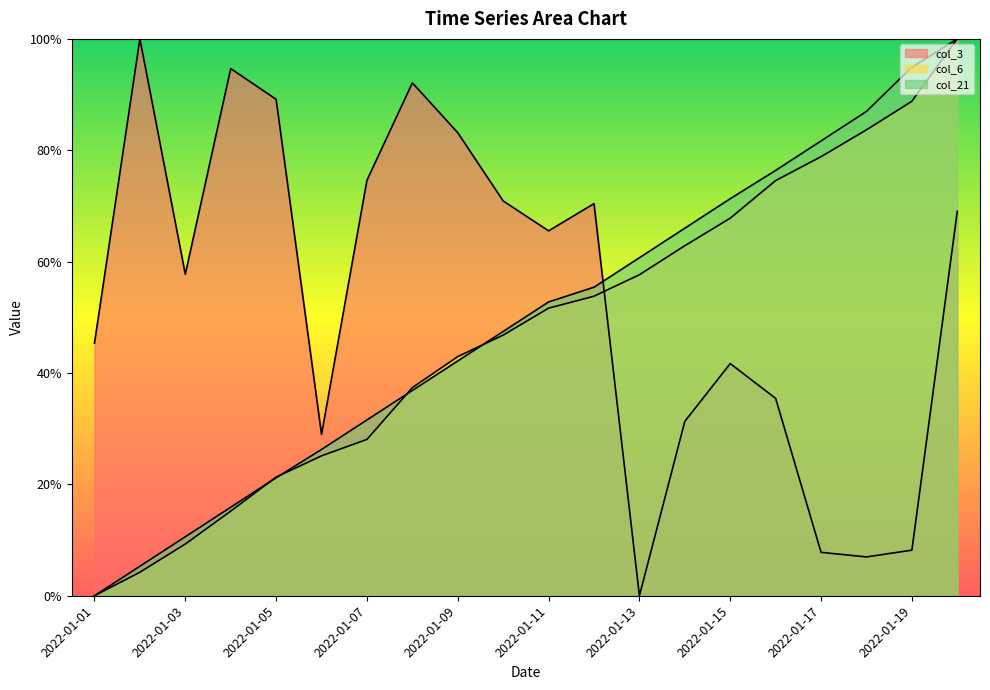

Count the number of categories in the chart.

20